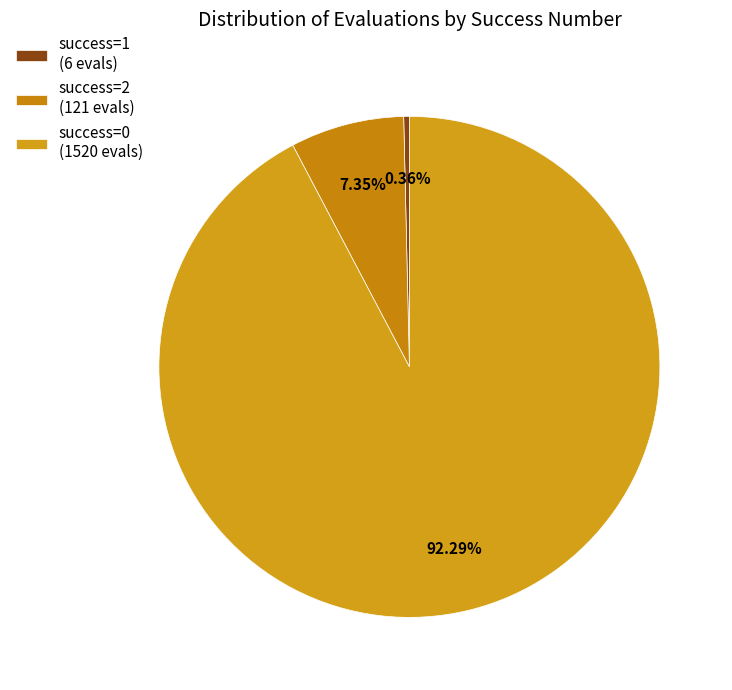

How many segments does this pie chart have?

3